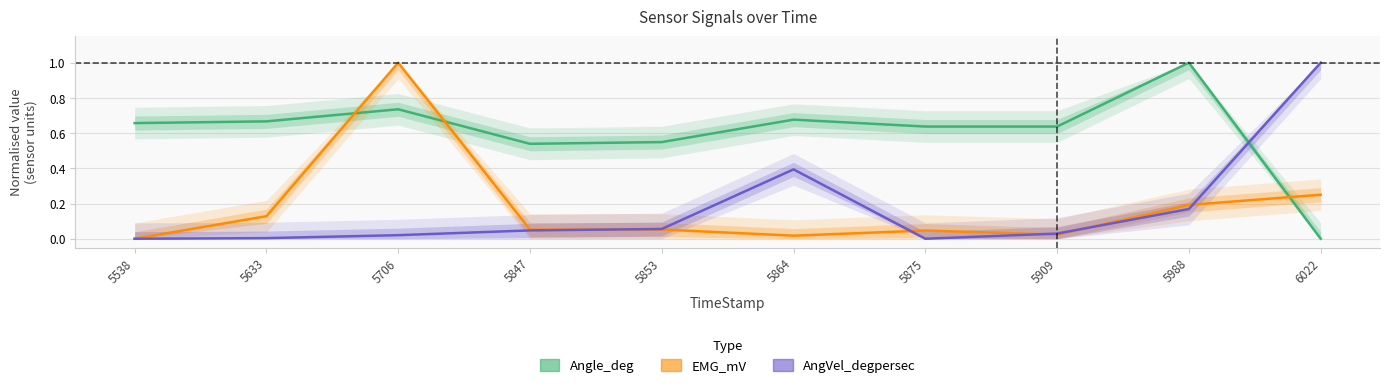

Reading right to left, what are all the values shown in this chart?

Angle_deg: 0.0	1.0	0.6	0.6	0.7	0.5	0.5	0.7	0.7	0.7
EMG_mV: 0.2	0.2	0.0	0.0	0.0	0.1	0.1	1.0	0.1	0.0
AngVel_degpersec: 1.0	0.2	0.0	0.0	0.4	0.1	0.0	0.0	0.0	0.0